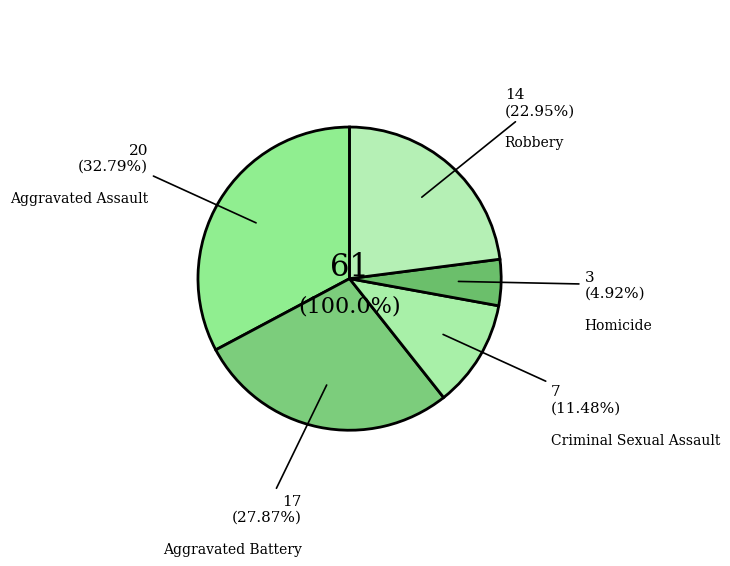

How many segments does this pie chart have?

5